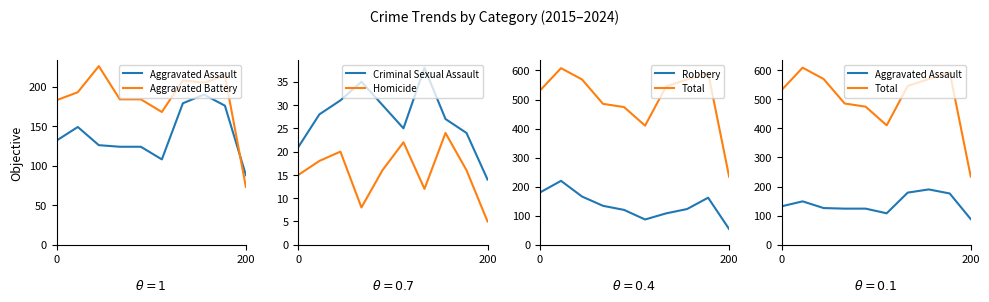

What is the highest value of the Homicide series?

24